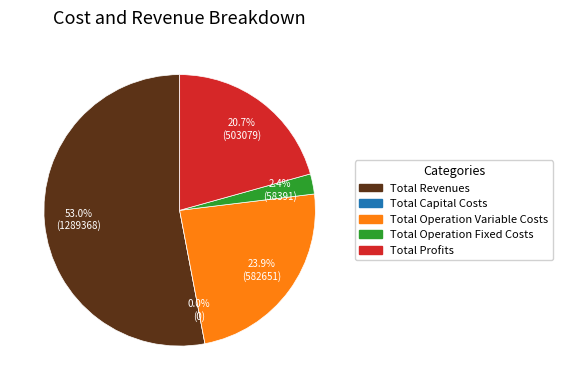

What percentage is the Total Operation Fixed Costs slice, to the nearest percent?

2%